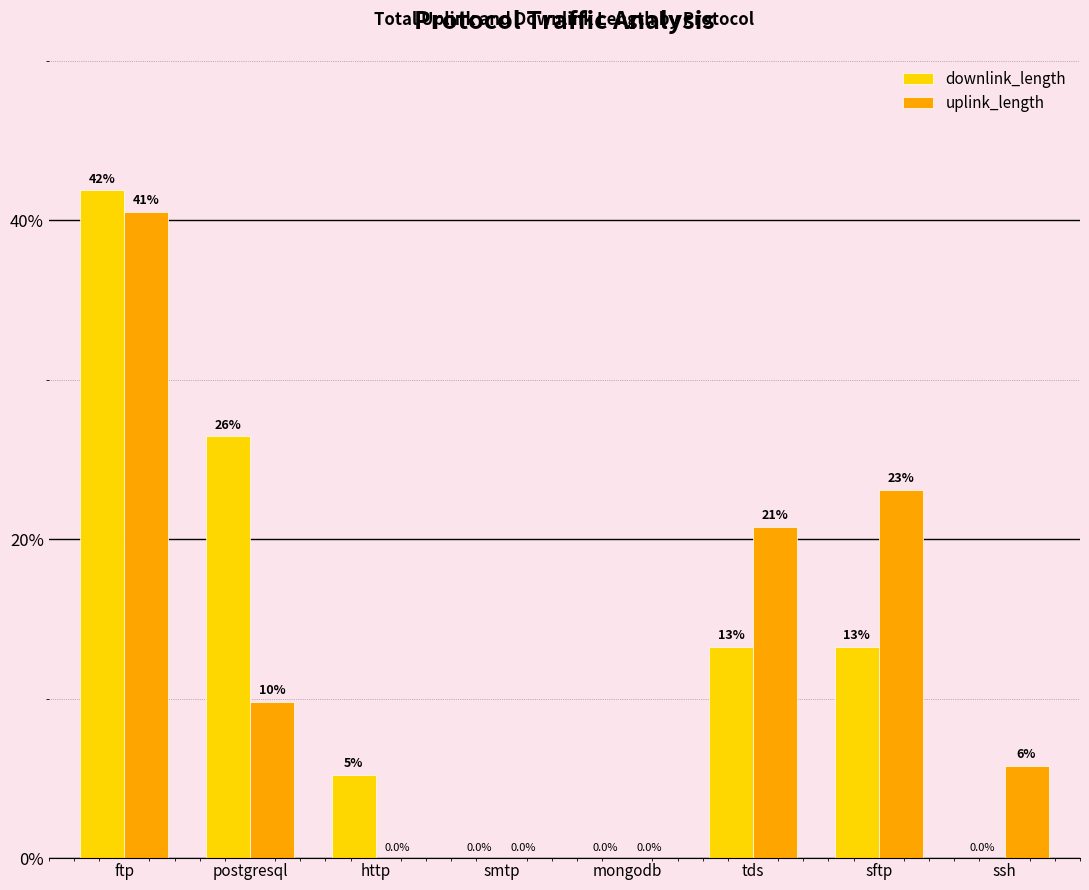

Does the chart contain stacked bars?

No